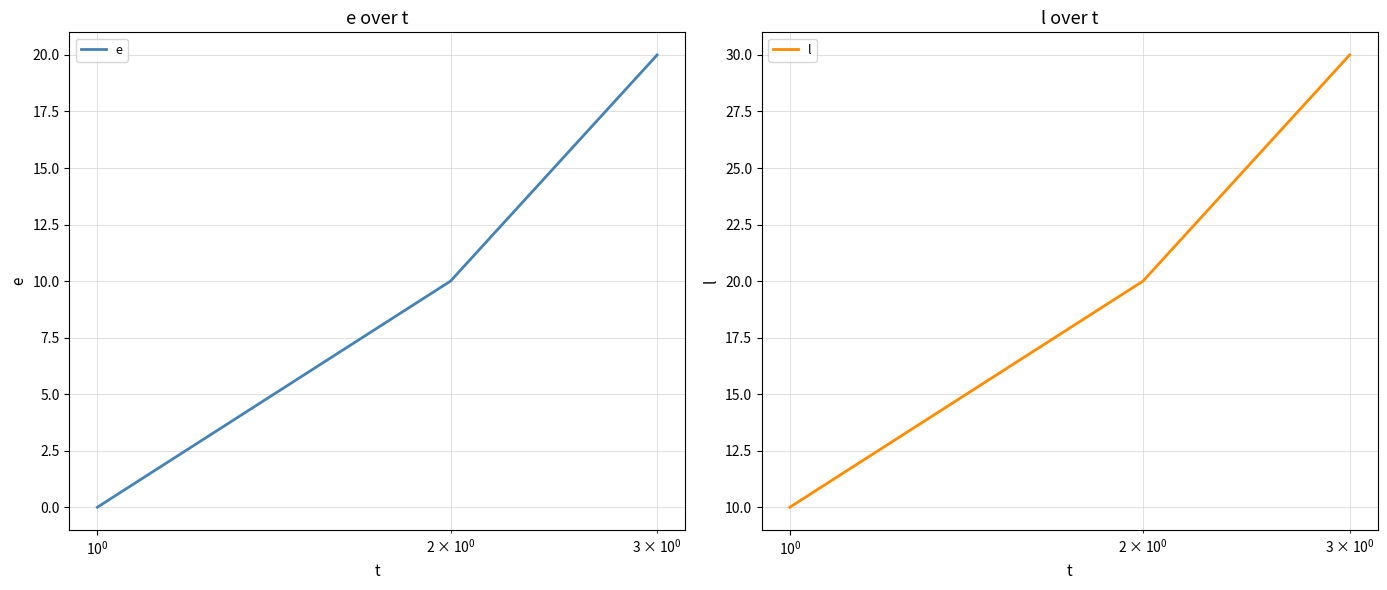

What is the maximum value for e?

20